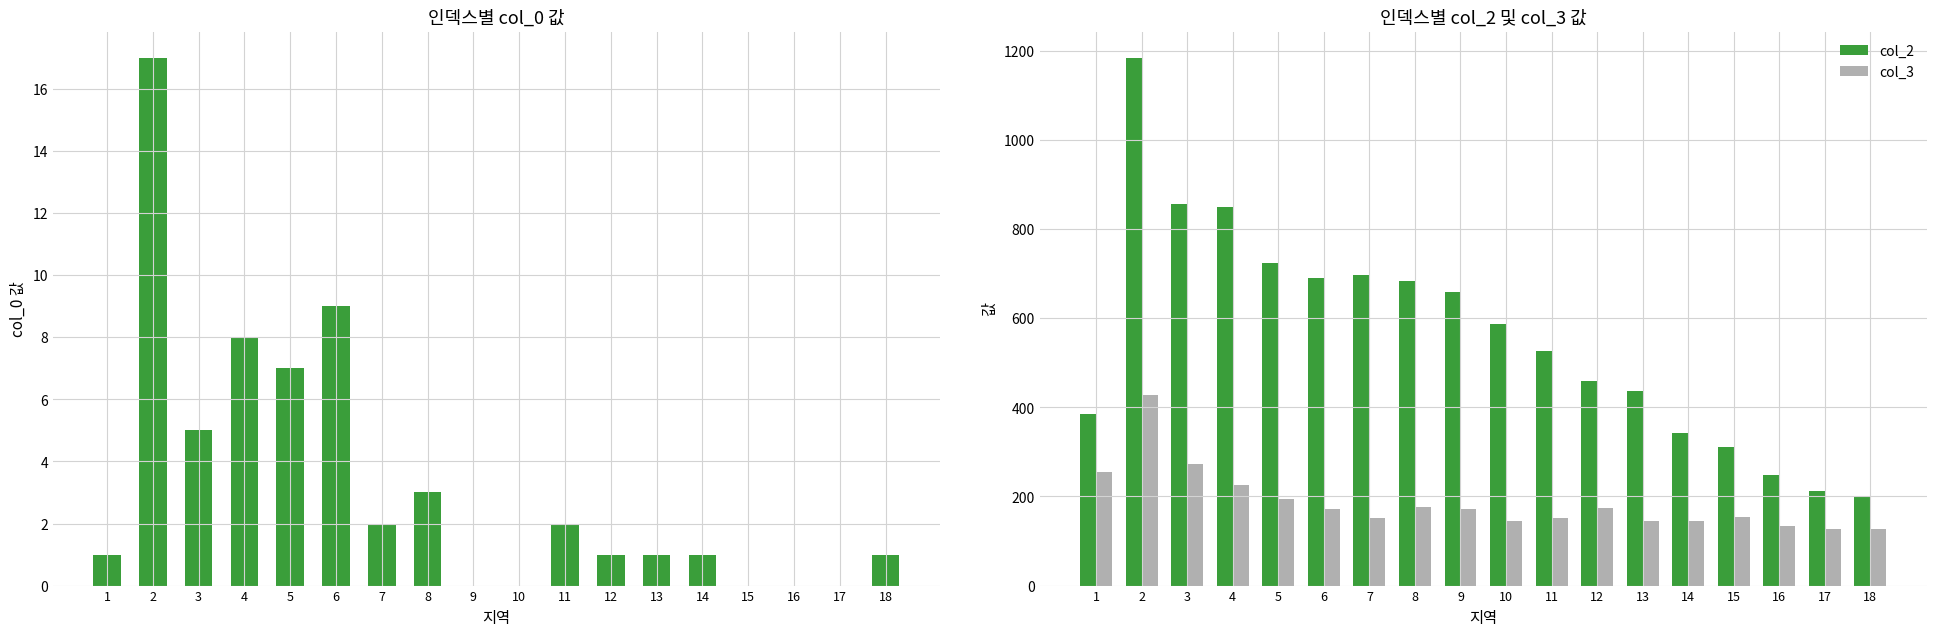

Are the bars grouped side by side (vs. stacked)?

Yes